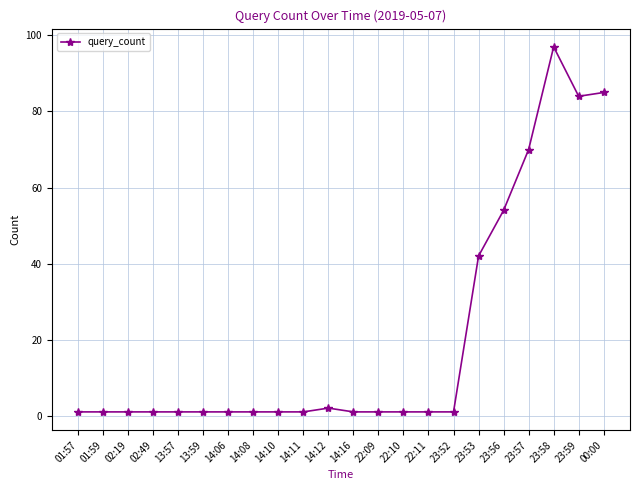

What is the label of the 19th point from the left?

23:57